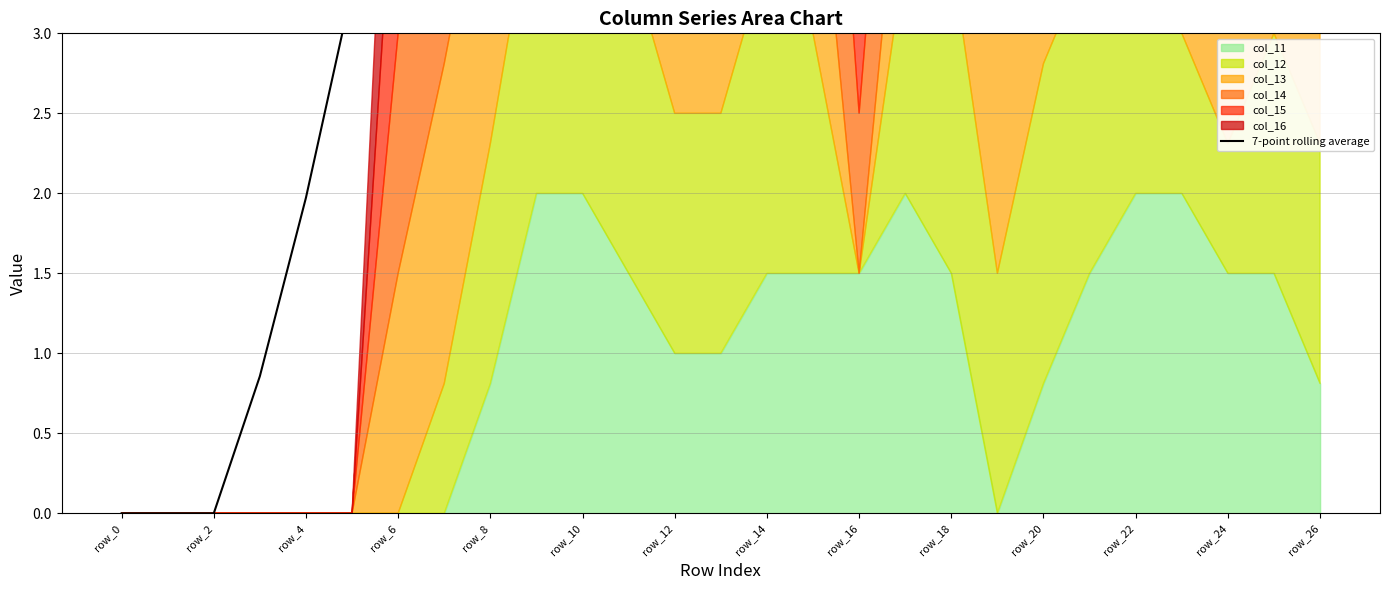

What position from the left is 17?

18